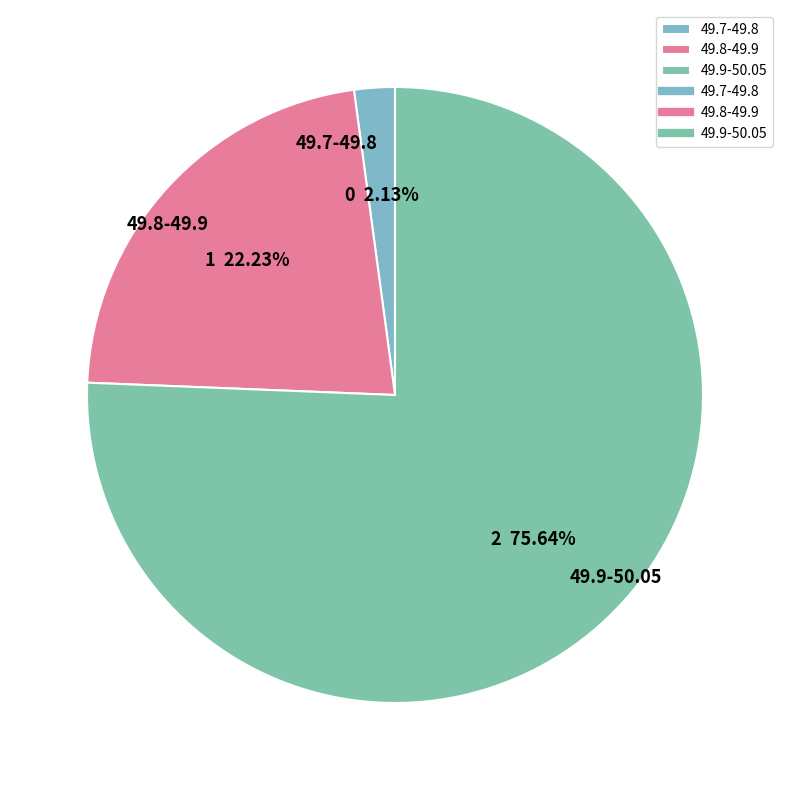

True or false: 49.7-49.8 accounts for 2% of the total.

True